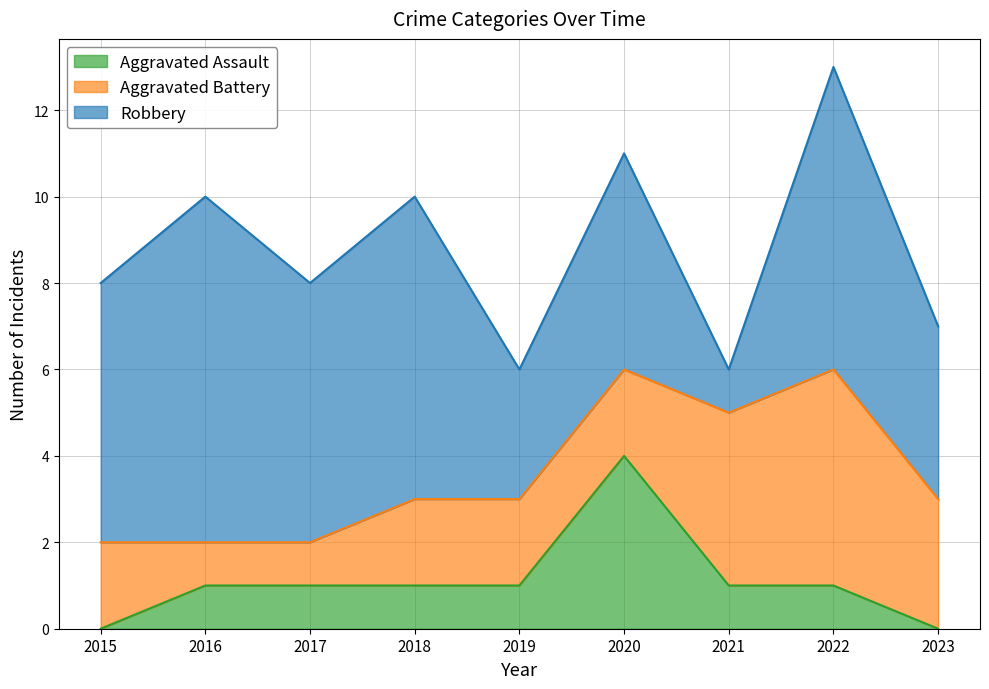

What is the difference between the highest and lowest values at 2018?

6